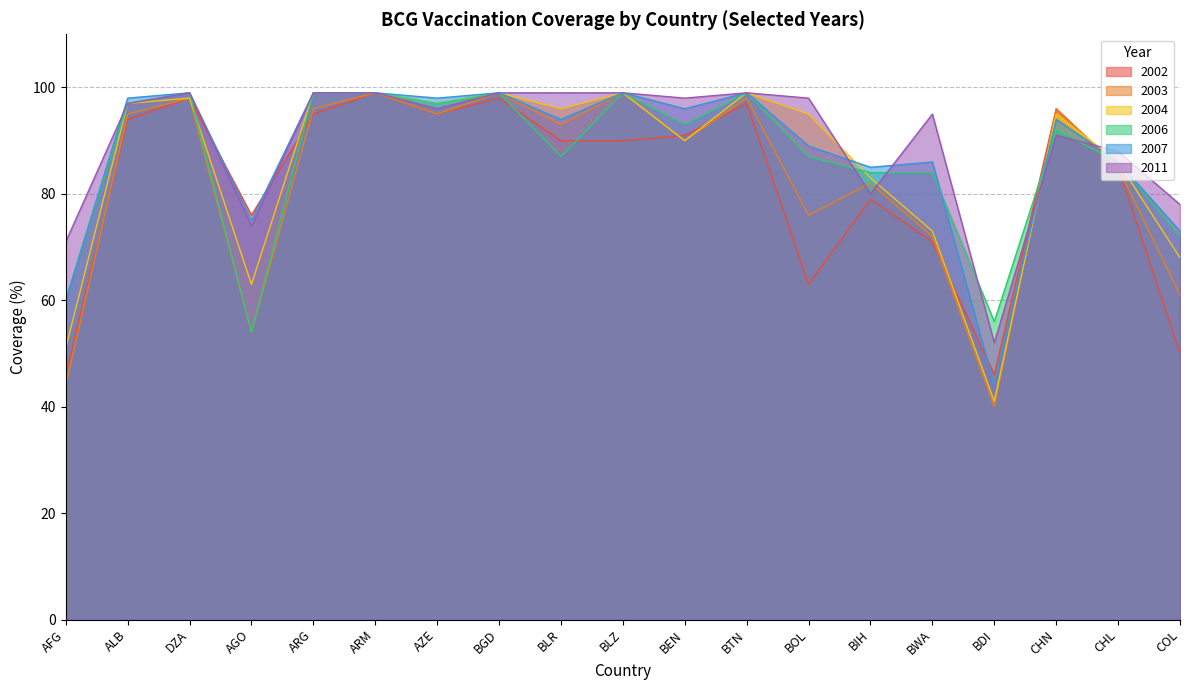

At which label does 2006 first exceed 92?

ALB